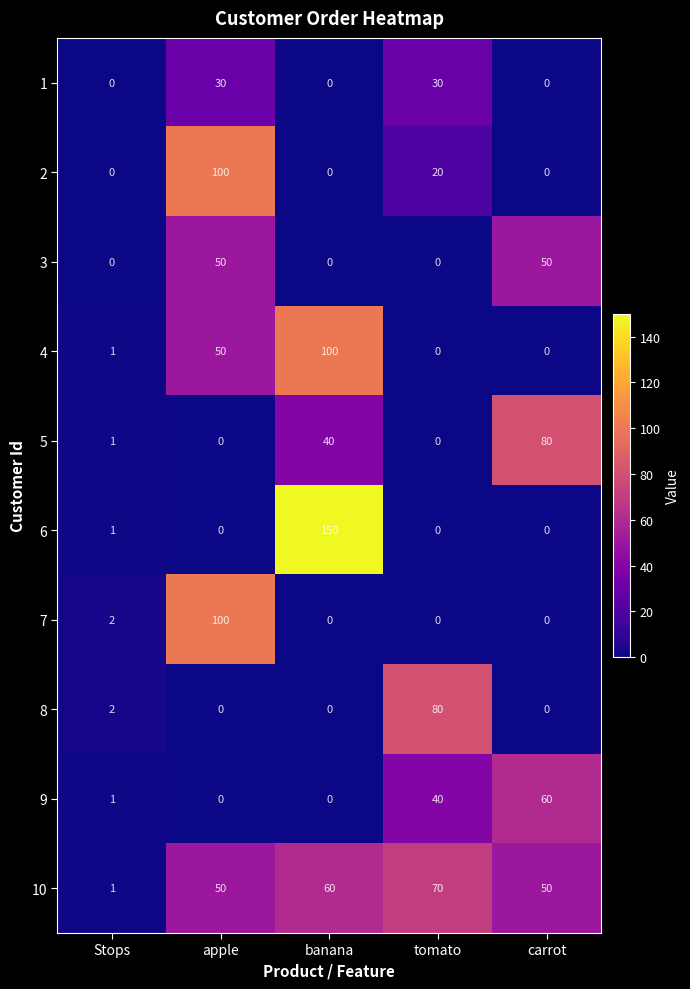

The value of 1 at carrot is -9. True or false?

False